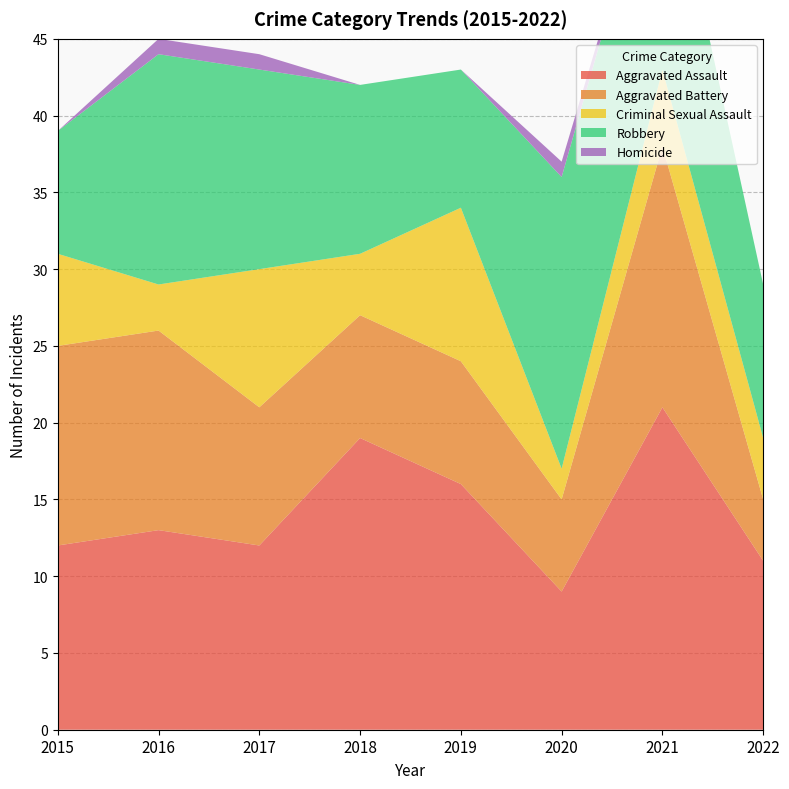

Reading right to left, list all the values displayed in this chart.

Aggravated Assault: 11	21	9	16	19	12	13	12
Aggravated Battery: 4	17	6	8	8	9	13	13
Criminal Sexual Assault: 4	5	2	10	4	9	3	6
Robbery: 10	16	19	9	11	13	15	8
Homicide: 0	0	1	0	0	1	1	0